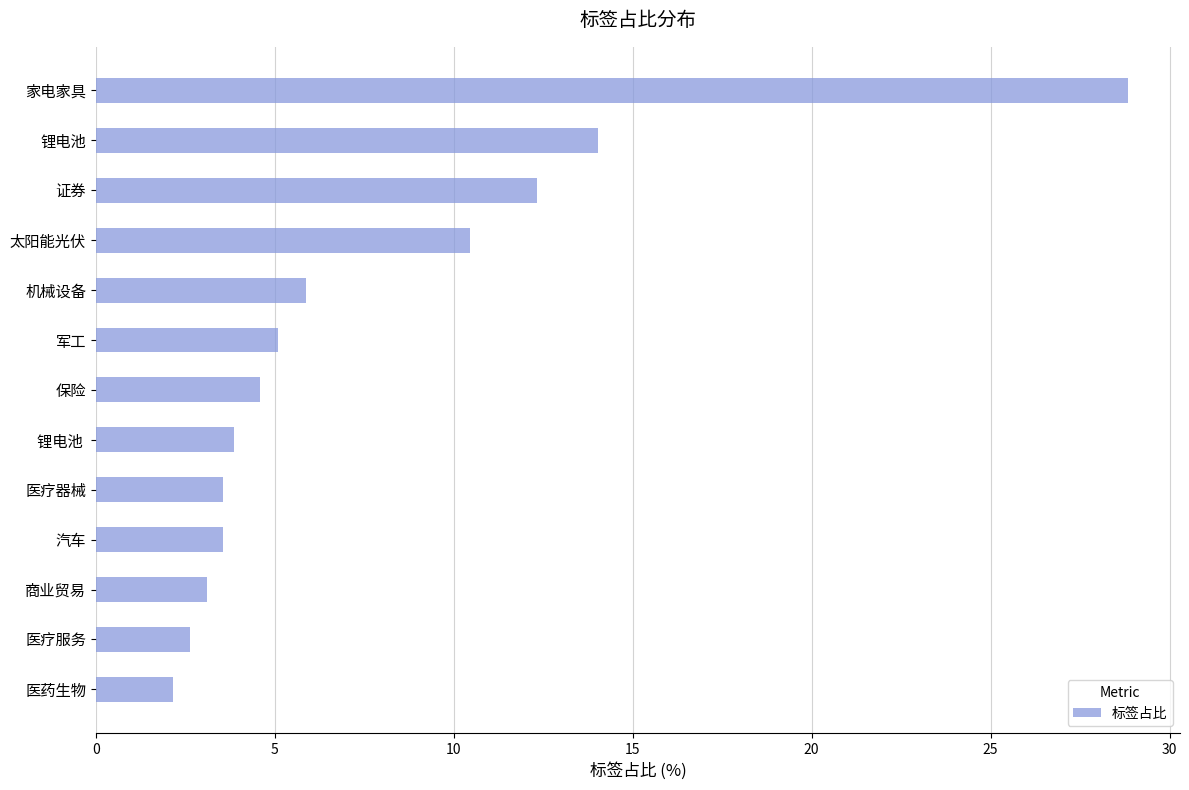

What is the ratio of the value at 锂电池 to the value at 太阳能光伏?

1.3